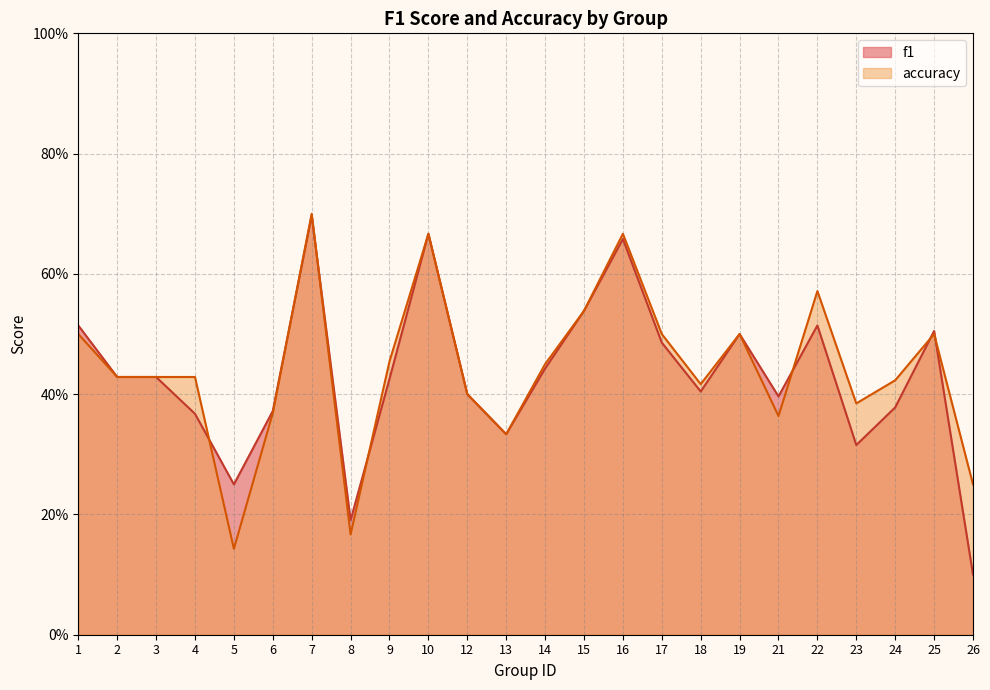

Reading right to left, what are all the values shown in this chart?

f1: 0.1	0.5	0.4	0.3	0.5	0.4	0.5	0.4	0.5	0.7	0.5	0.4	0.3	0.4	0.7	0.4	0.2	0.7	0.4	0.2	0.4	0.4	0.4	0.5
accuracy: 0.2	0.5	0.4	0.4	0.6	0.4	0.5	0.4	0.5	0.7	0.5	0.5	0.3	0.4	0.7	0.5	0.2	0.7	0.4	0.1	0.4	0.4	0.4	0.5